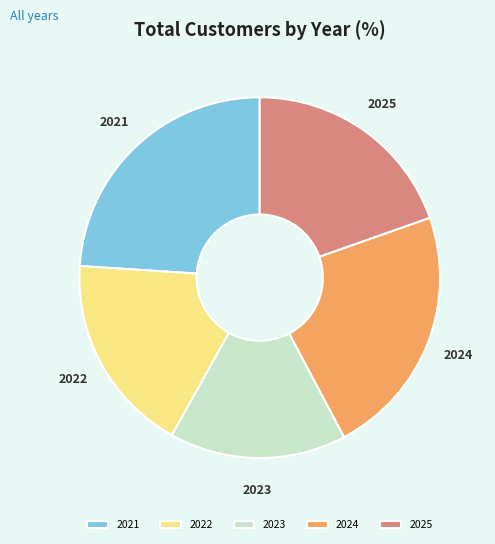

Which has a higher value, 2025 or 2024?

2024